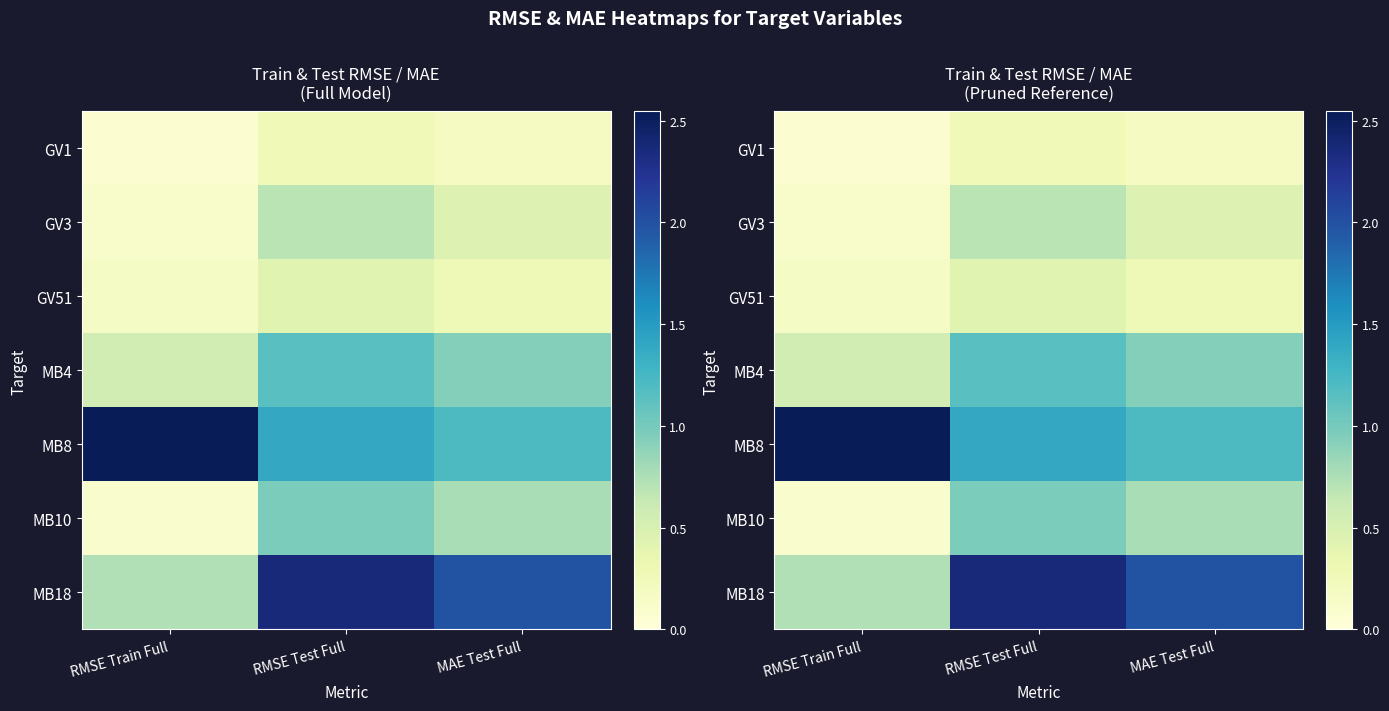

What is the sum of all GV3 values?

1.3